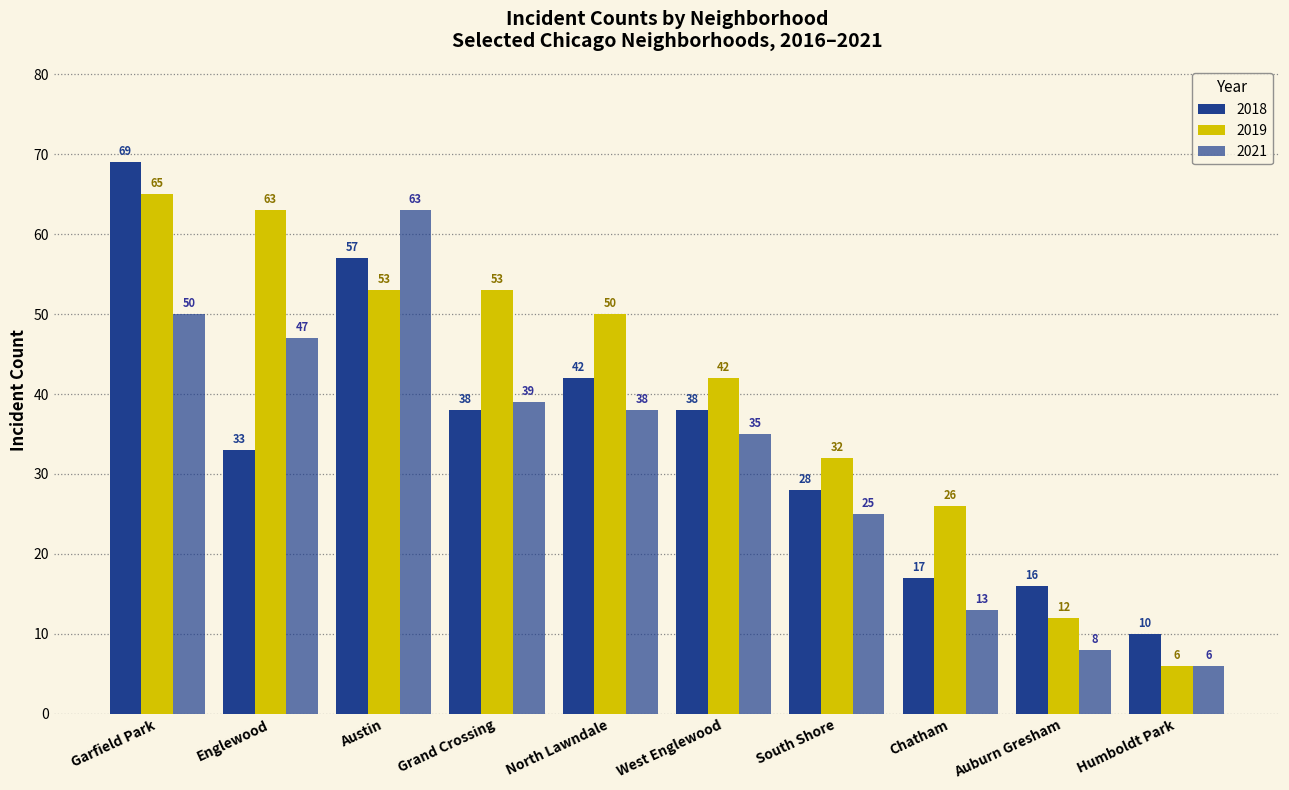

How many bars are there in each group?

3